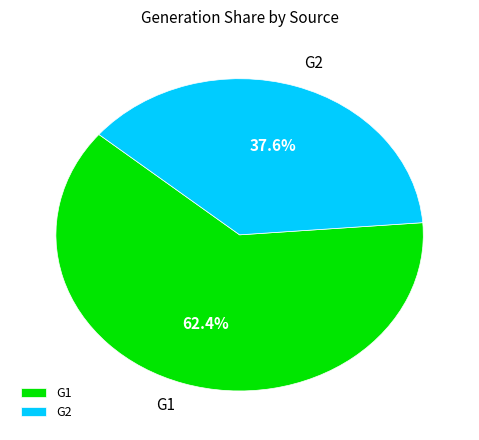

Rank the categories by value from lowest to highest.

G2, G1